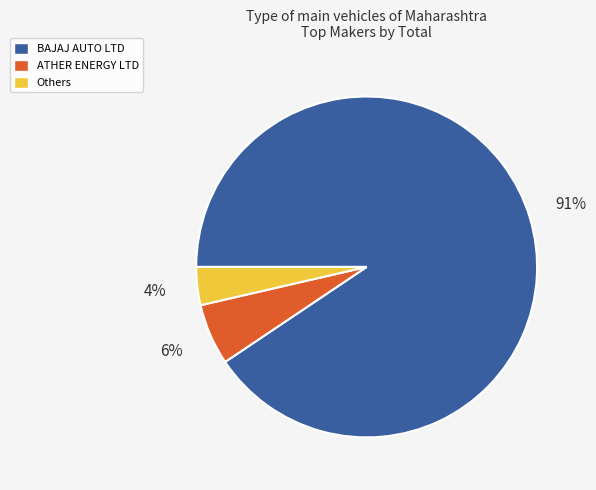

How many segments does this pie chart have?

3